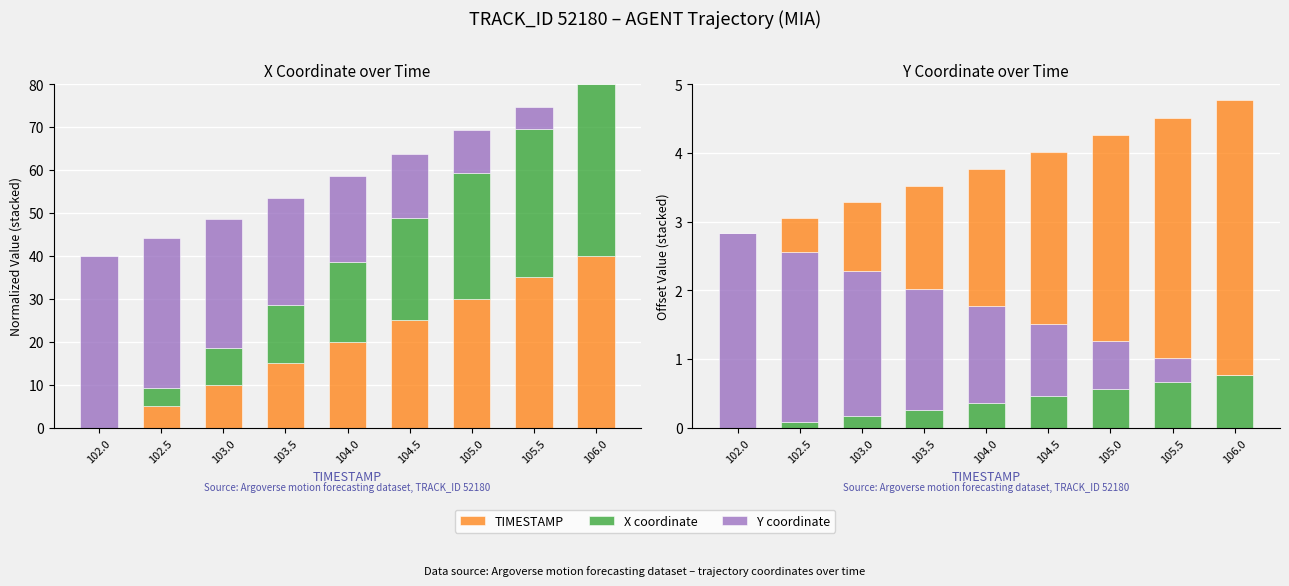

Rank the series by their average value, from highest to lowest.

TIMESTAMP, Y coordinate, X coordinate